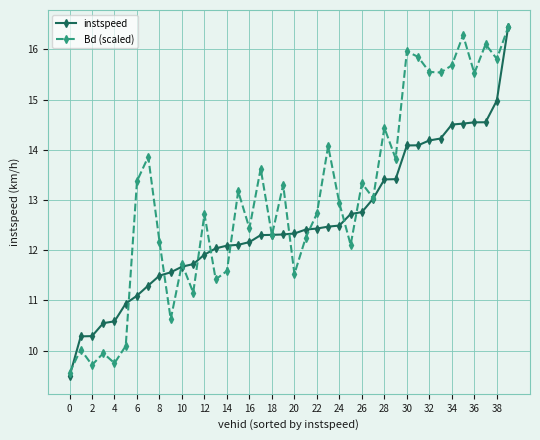

Which series has the largest range (max minus min)?

instspeed